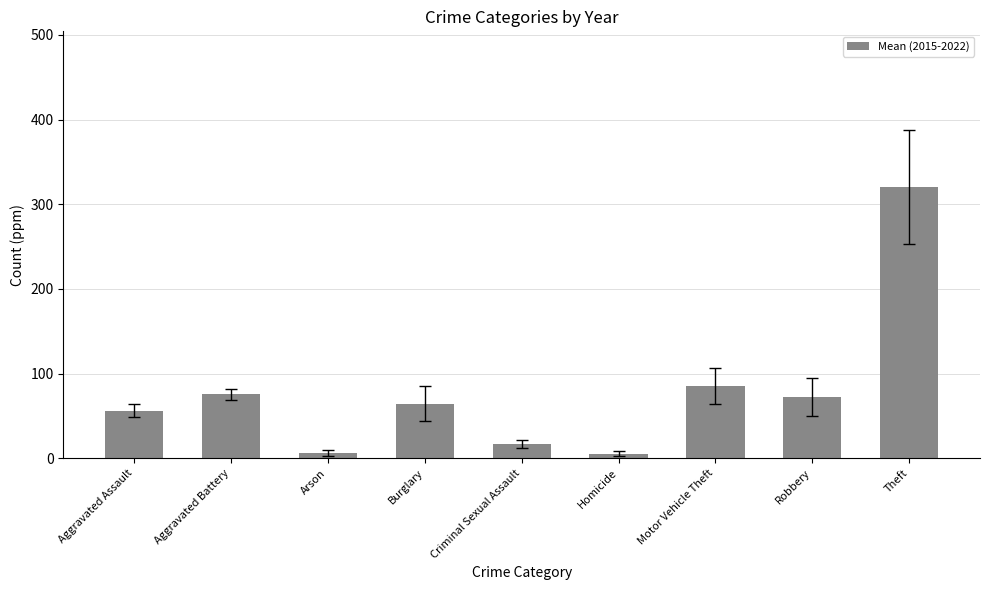

What is the sum of all values?

703.0